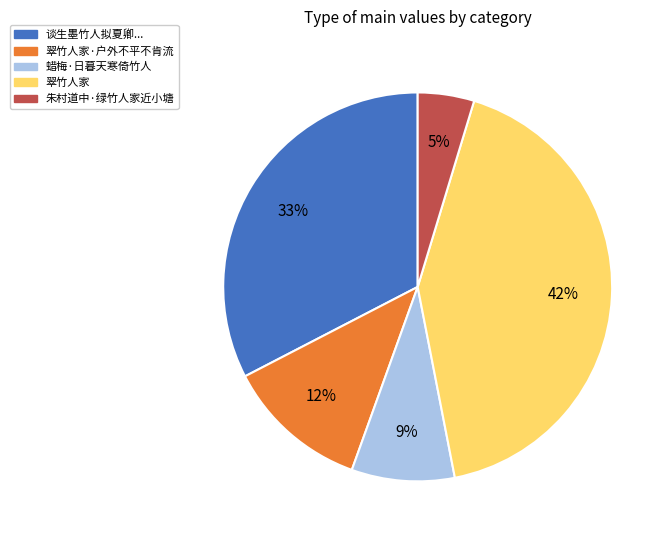

Do 翠竹人家 and 朱村道中·绿竹人家近小塘 together represent more than half of the pie?

No